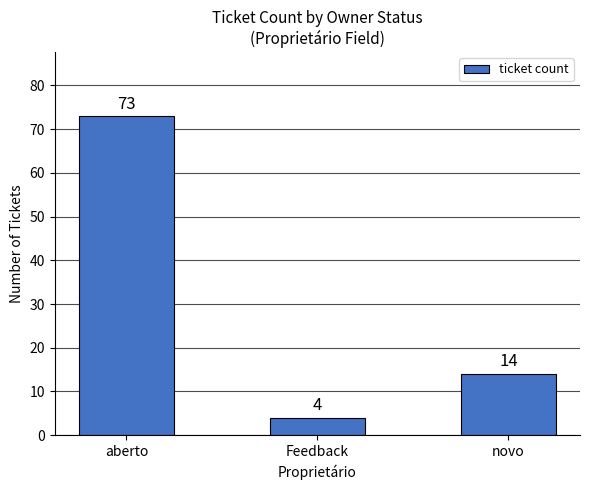

What is the value of the 3rd bar from the left?

14